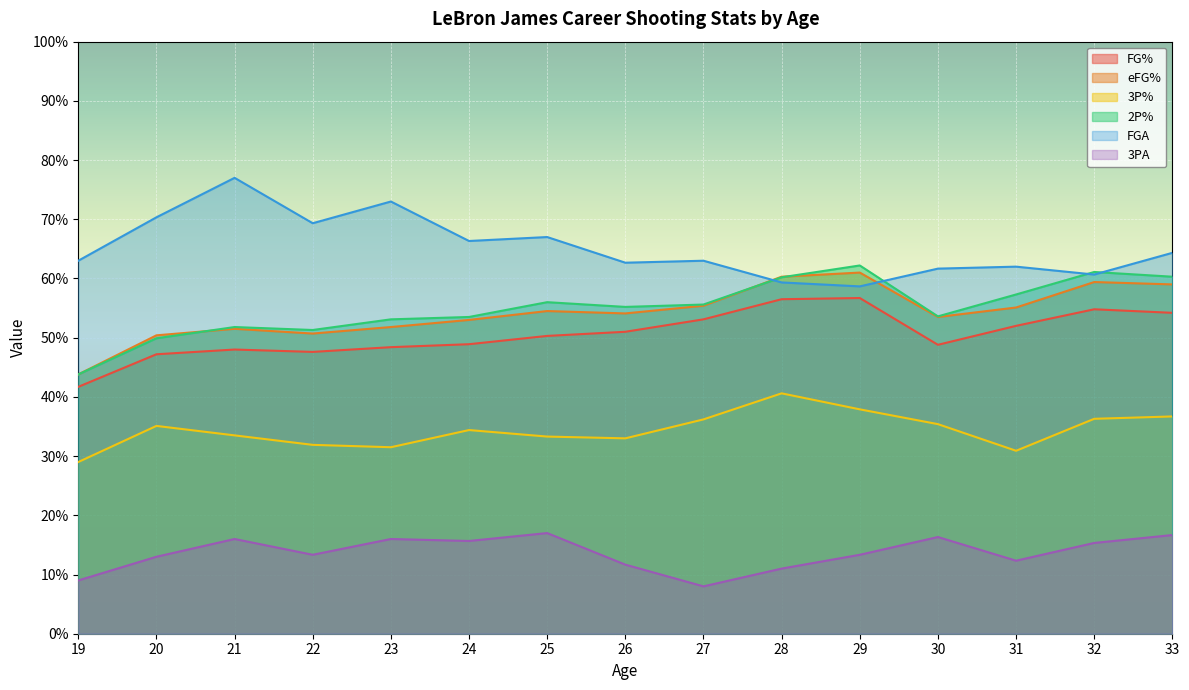

Between 31 and 33, which series saw the biggest shift?

3P%